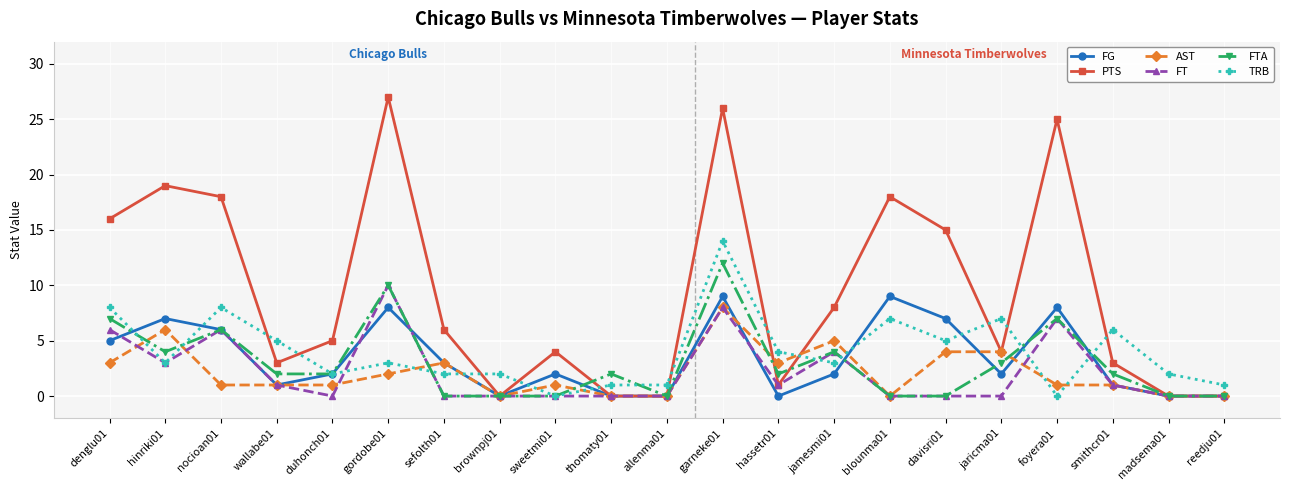

What is the total value across all series at davisri01?

31